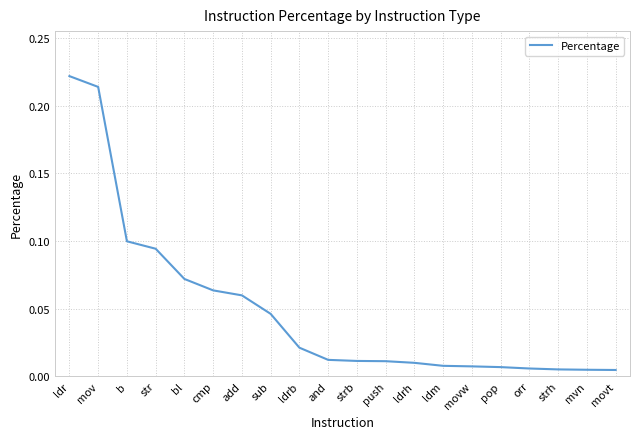

Is it true that the value at bl is 0.1?

True